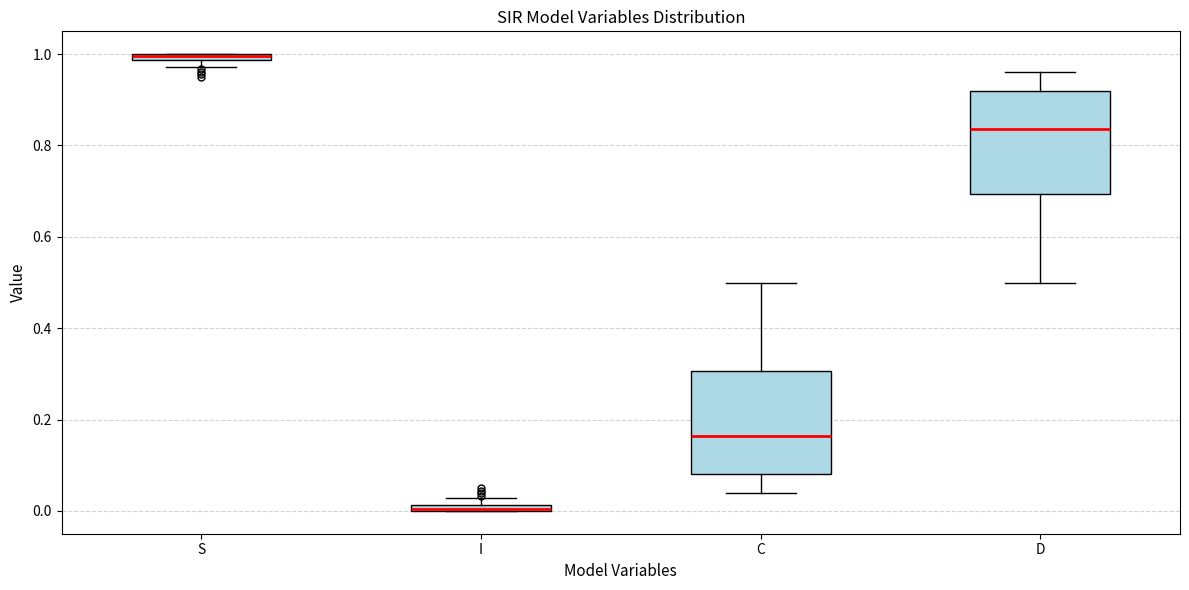

Where is the upper edge of the box for S on the y-axis? The values are not printed on the chart, so give them approximately, as read against the axis.

1.00